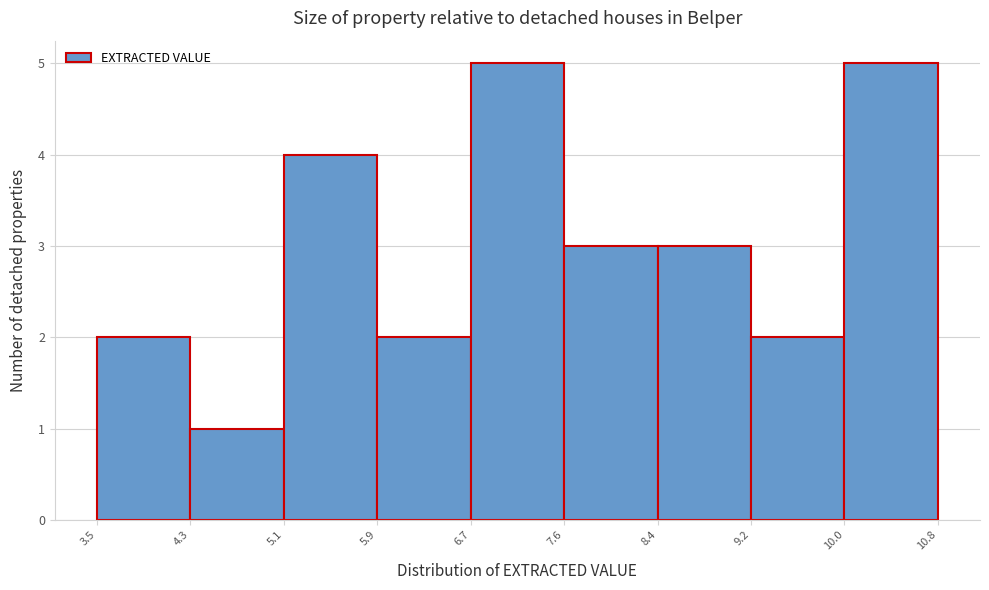

Reading left to right, list every bar in this chart as the range it spans on the x-axis followed by its height. The values are not printed on the chart, so give them approximately, as read against the axis.

3.5 to 4.3: 2
4.3 to 5.1: 1
5.1 to 5.9: 4
5.9 to 6.7: 2
6.7 to 7.6: 5
7.6 to 8.4: 3
8.4 to 9.2: 3
9.2 to 10.0: 2
10.0 to 10.8: 5